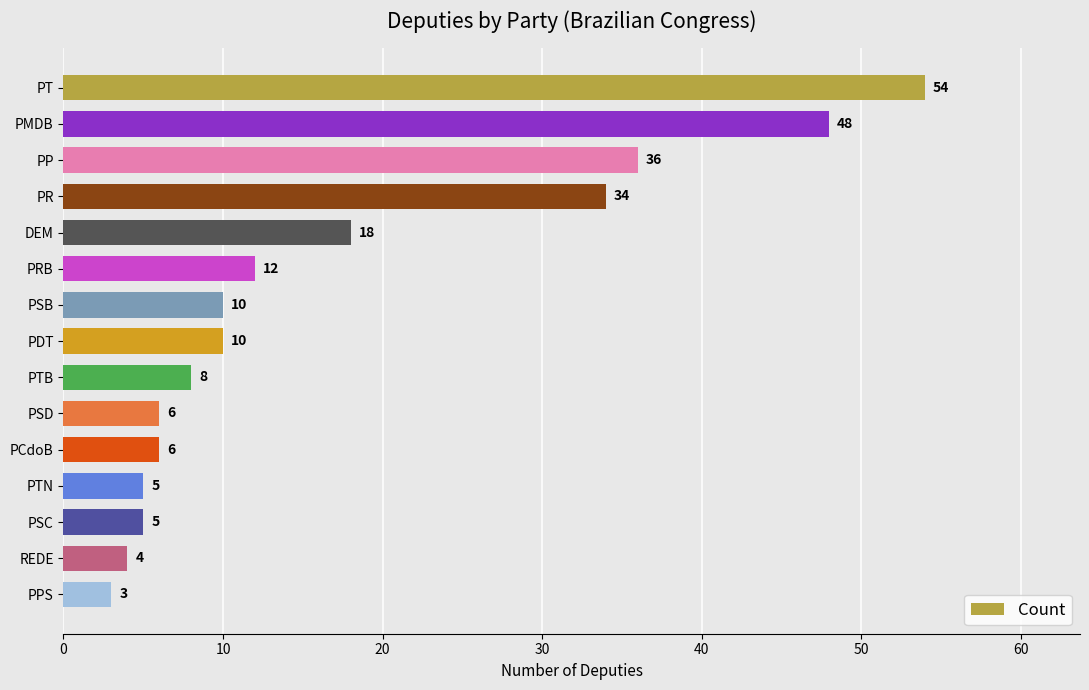

Where is the data nearest to the value 28?

PR